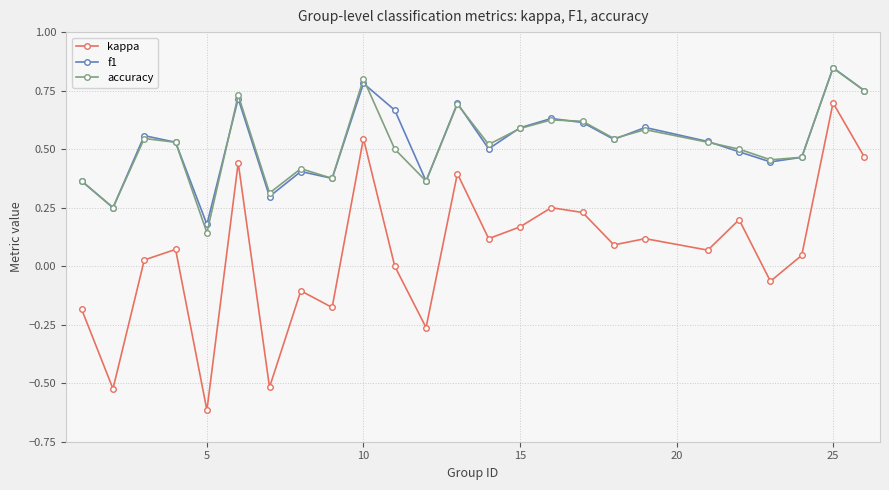

Which series has the largest range (max minus min)?

kappa